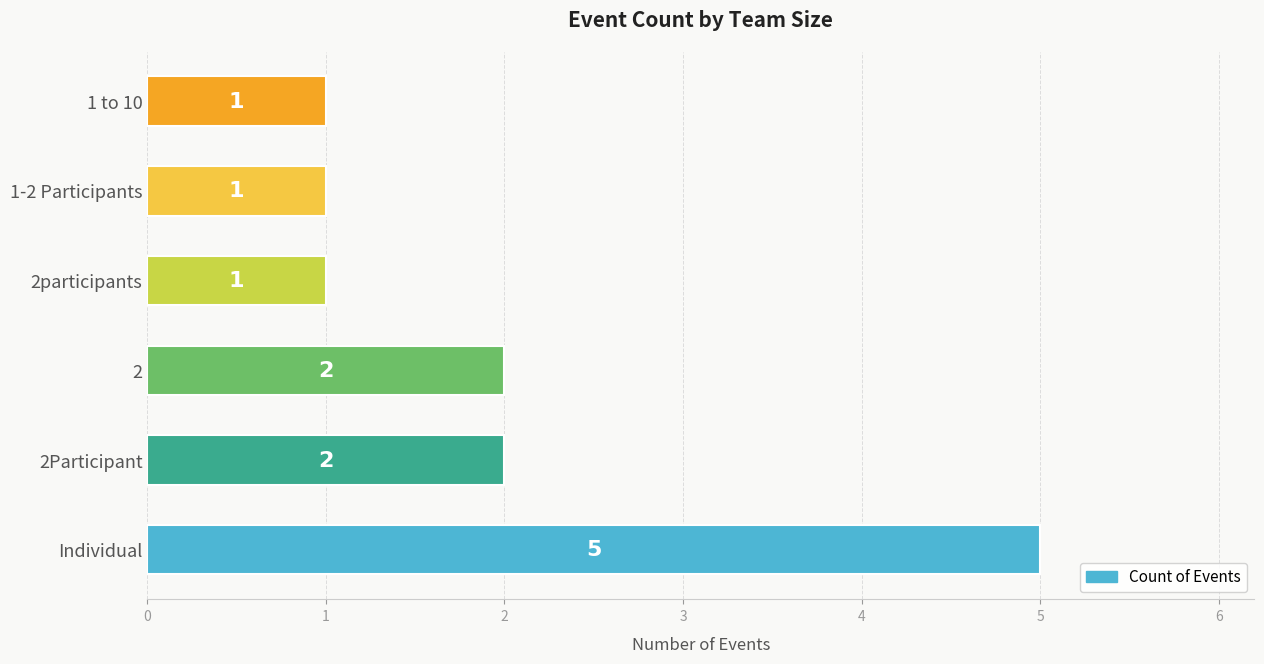

How many values are below 2?

3